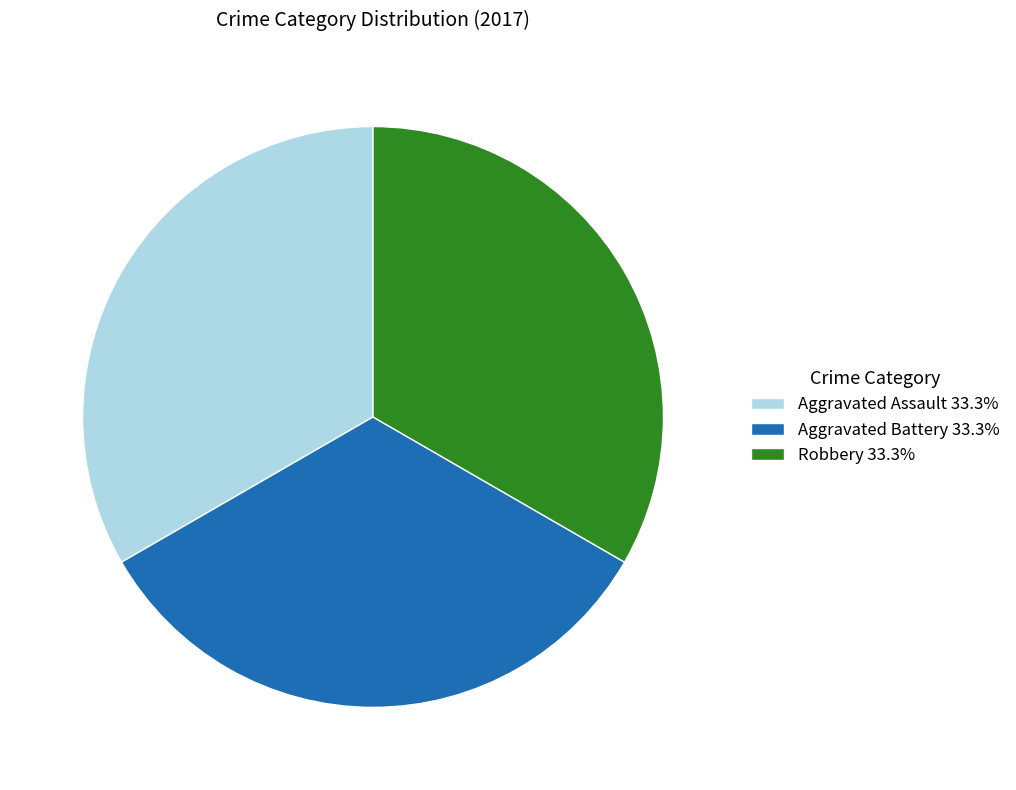

Combined, do Robbery 33.3% and Aggravated Battery 33.3% account for over 50%?

Yes